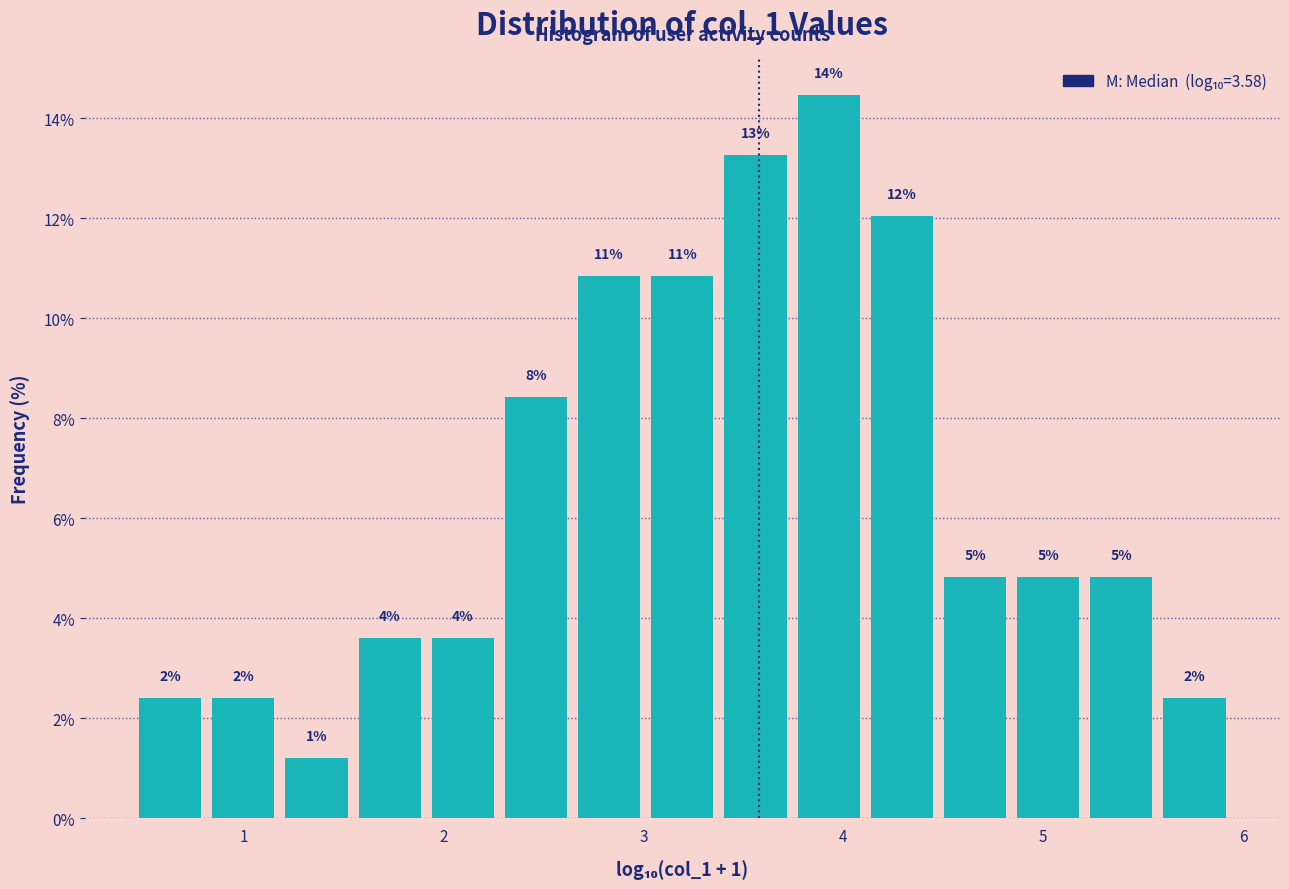

Read against the x-axis, roughly where is the centre of the tallest bar?

3.9